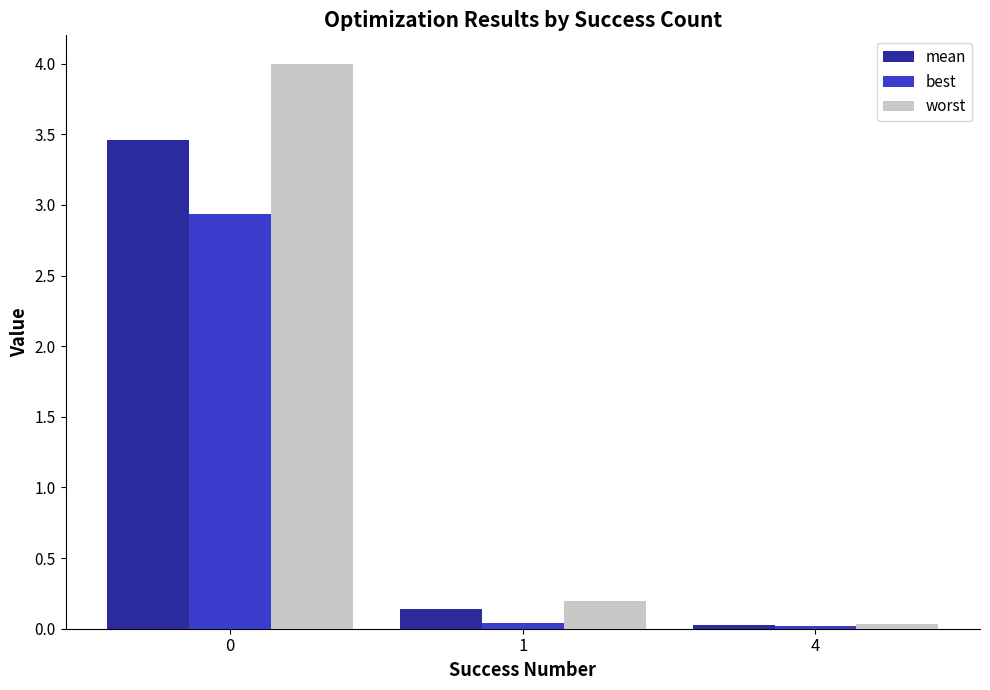

Between 0 and 1, which series saw the biggest shift?

worst